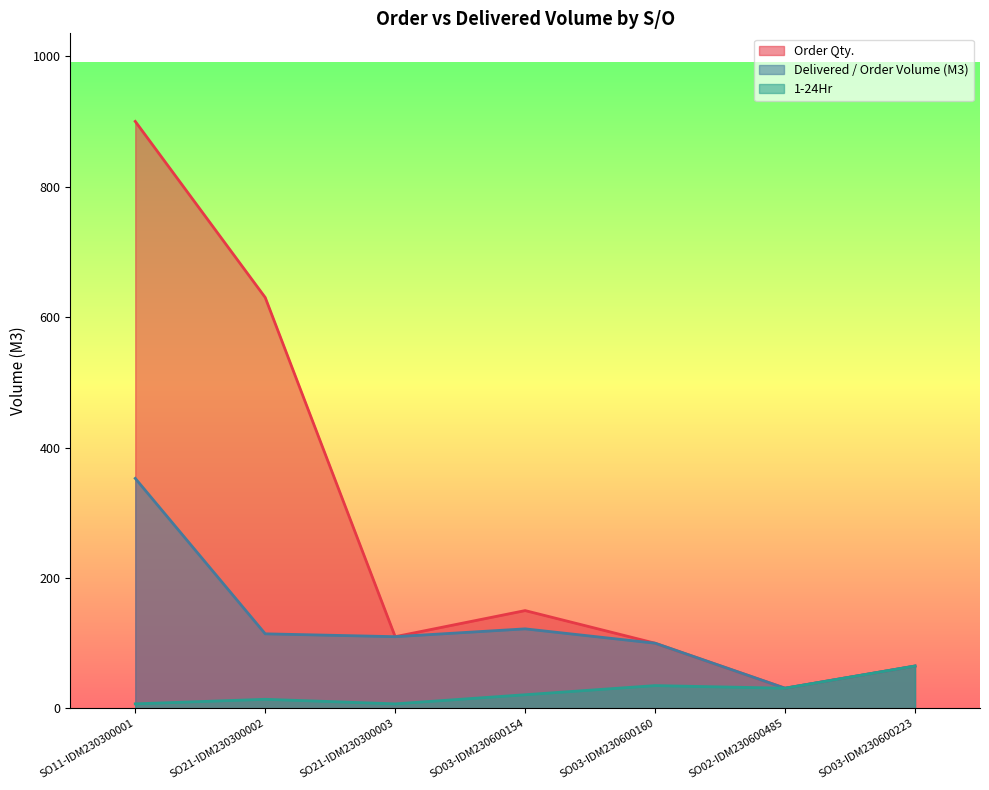

At SO21-IDM230300003, list the series in order from largest to smallest.

Order Qty., Delivered / Order Volume (M3), 1-24Hr